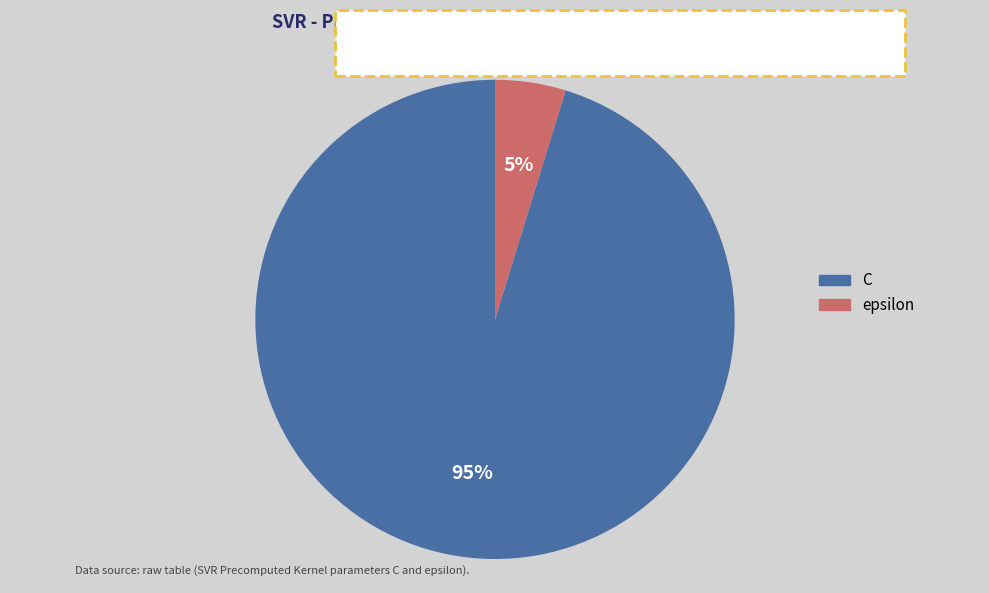

Do epsilon and C together represent more than half of the pie?

Yes